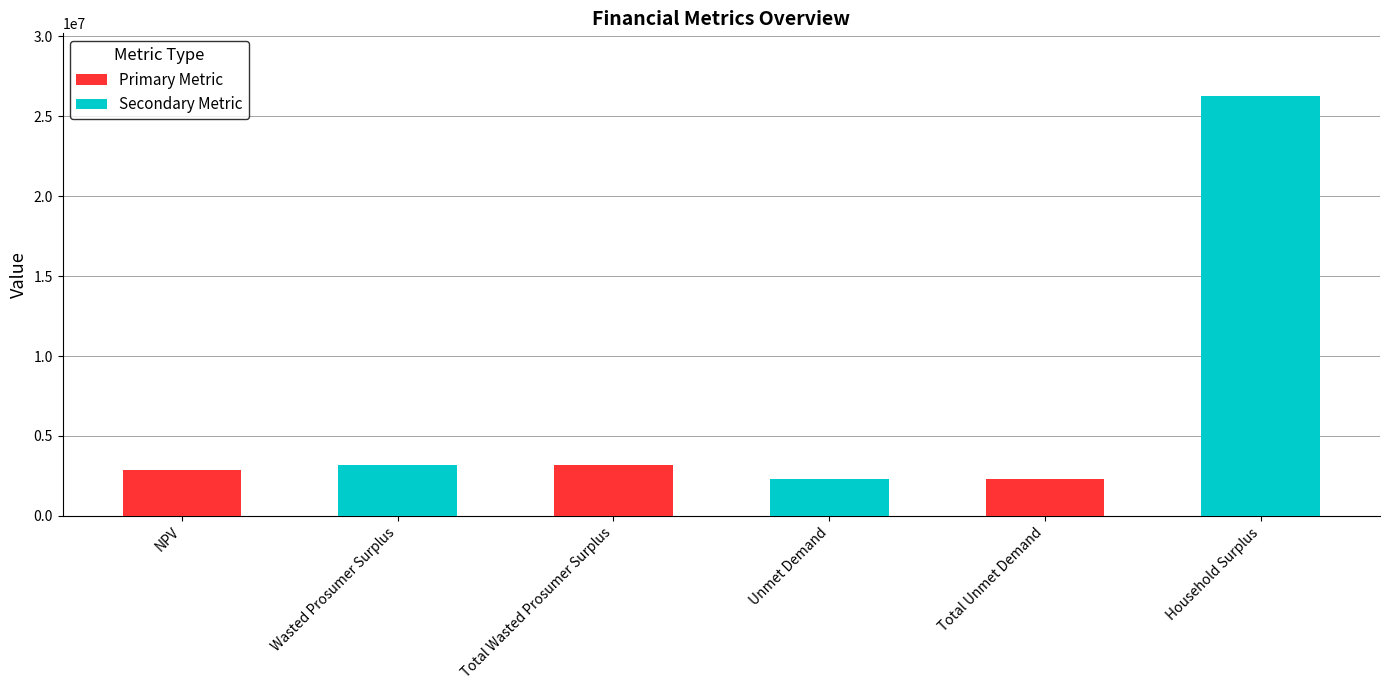

What is the difference between the maximum and minimum values in the Primary Metric series?

879827.9